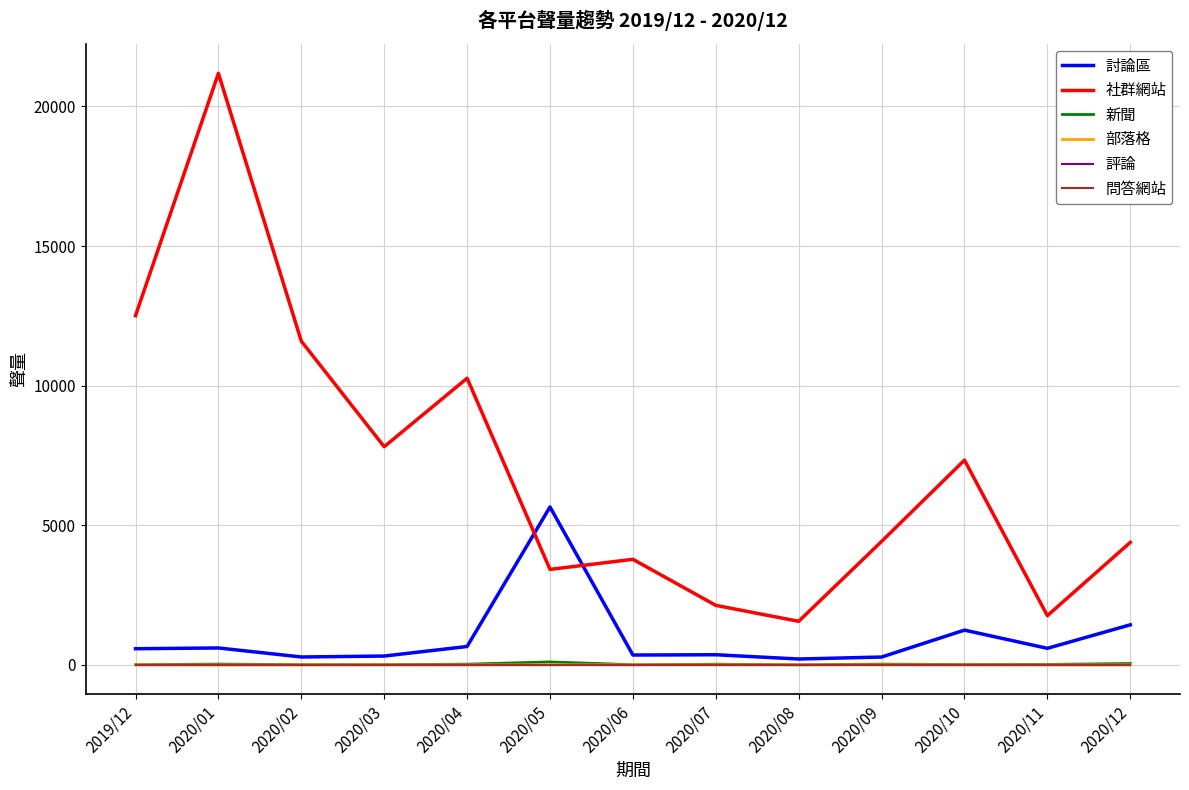

List the labels in order of 討論區 value, smallest first.

2020/08, 2020/09, 2020/02, 2020/03, 2020/06, 2020/07, 2019/12, 2020/11, 2020/01, 2020/04, 2020/10, 2020/12, 2020/05